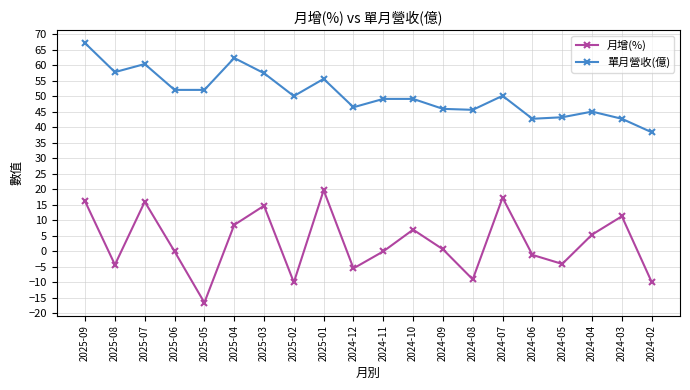

Which category has the highest value across all series?

2025-09